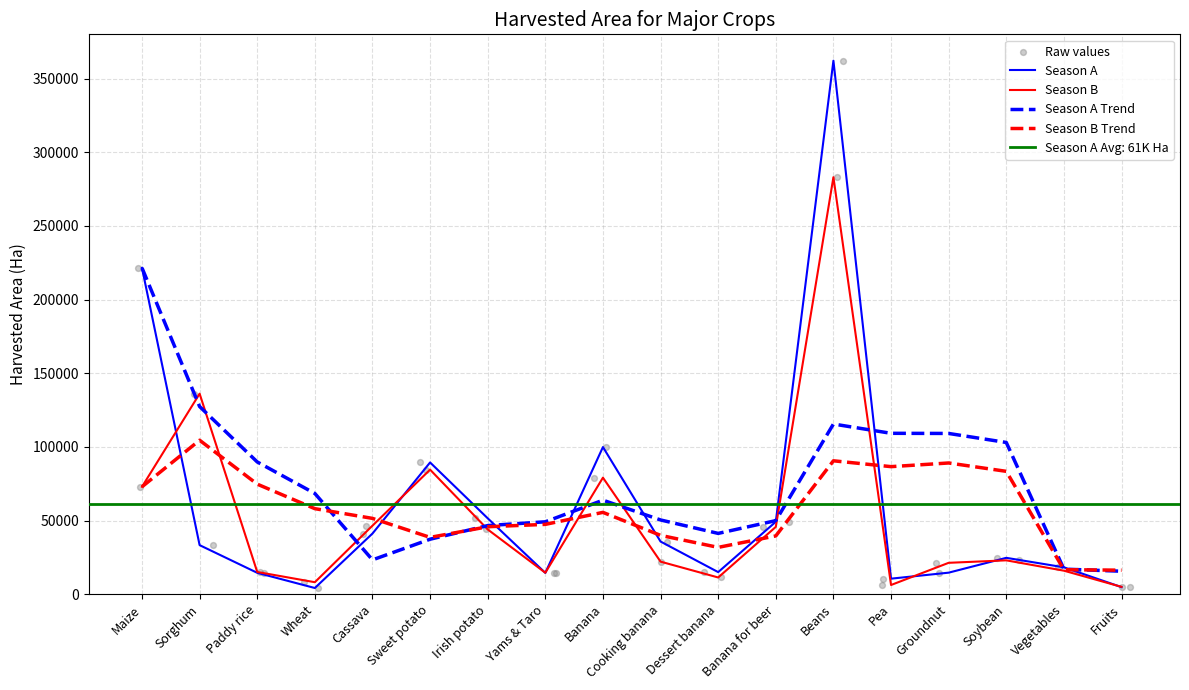

Which series reaches the minimum Y coordinate?

Season A